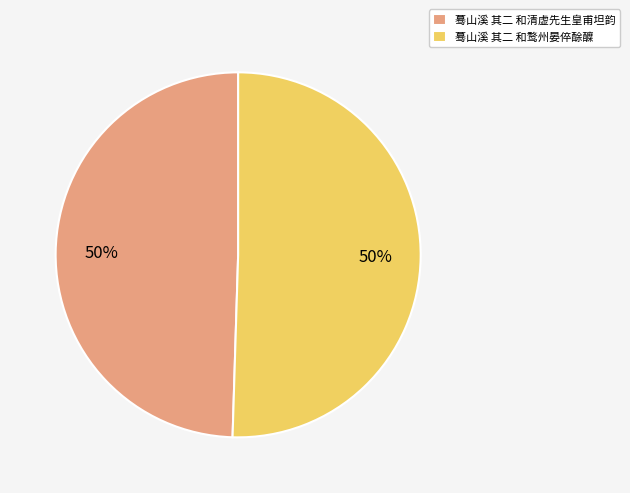

What percentage is the 蓦山溪 其二 和鹜州晏倅酴醾 slice, to the nearest percent?

50%